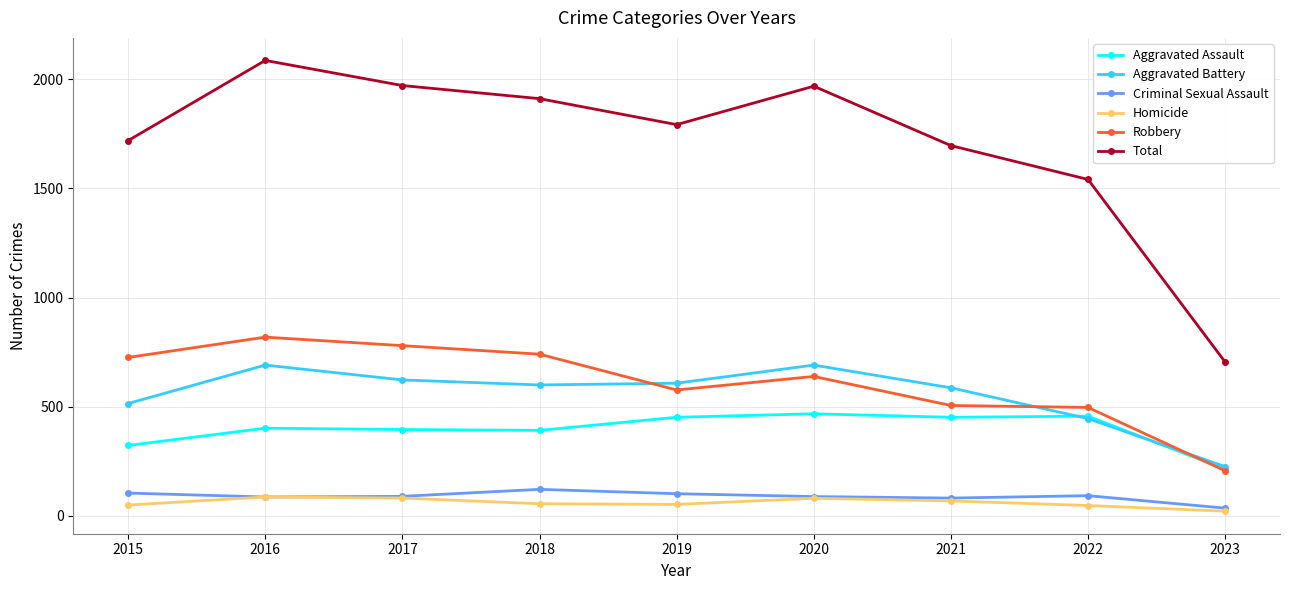

Which series ends up on top after the final intersection of Aggravated Battery and Robbery?

Aggravated Battery